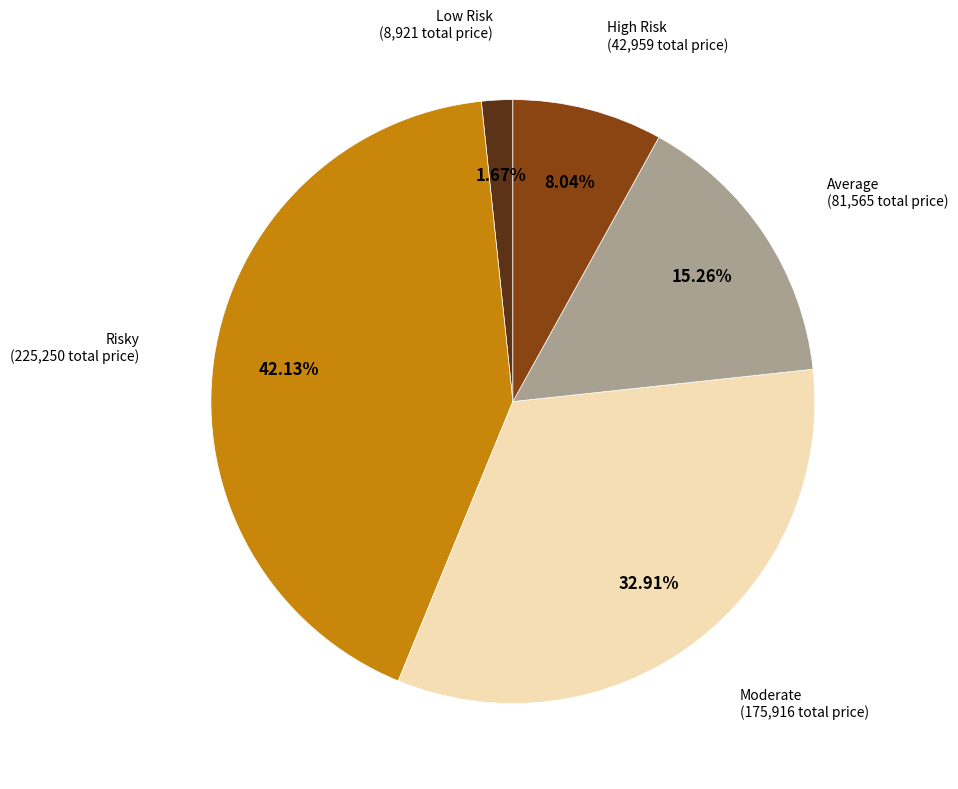

Does any single category account for the majority?

No